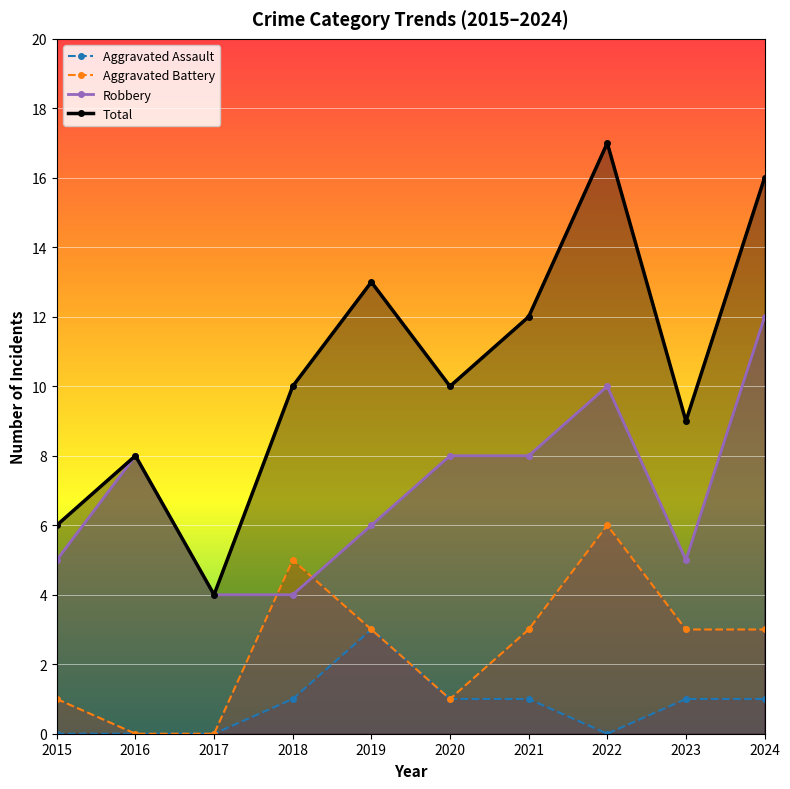

What is the maximum value shown in the chart?

17